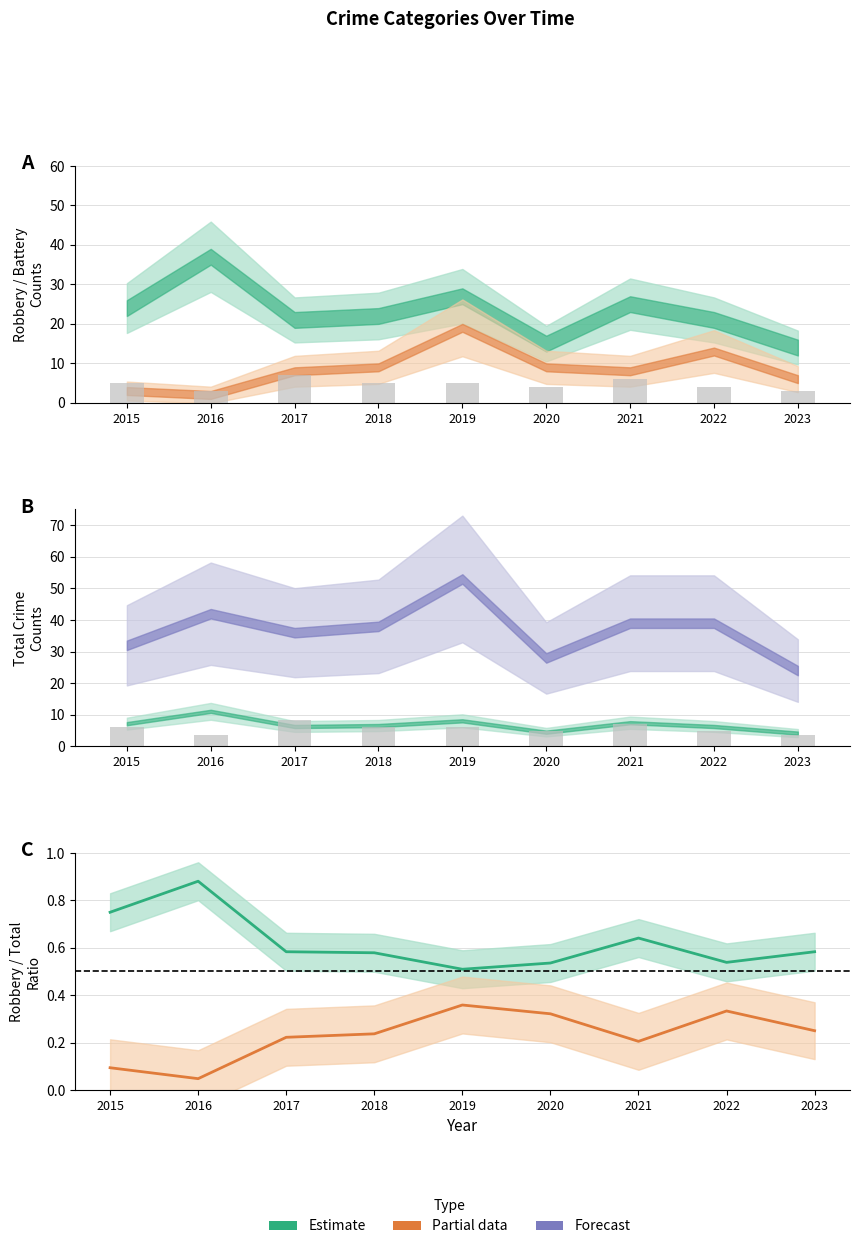

Is it true that Partial data (center) equals 0.2 at 2018?

True